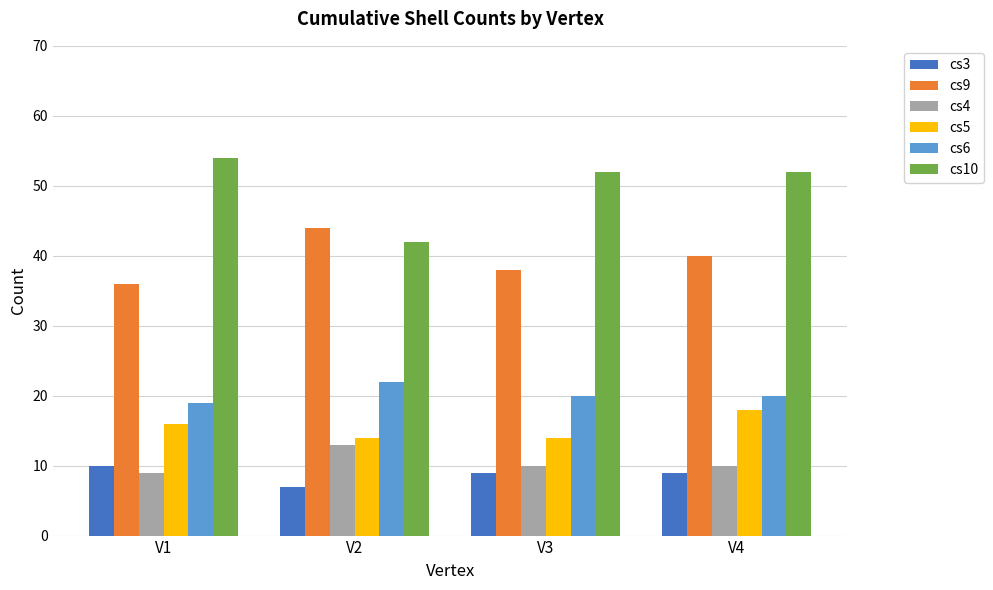

What is the maximum value for cs6?

22